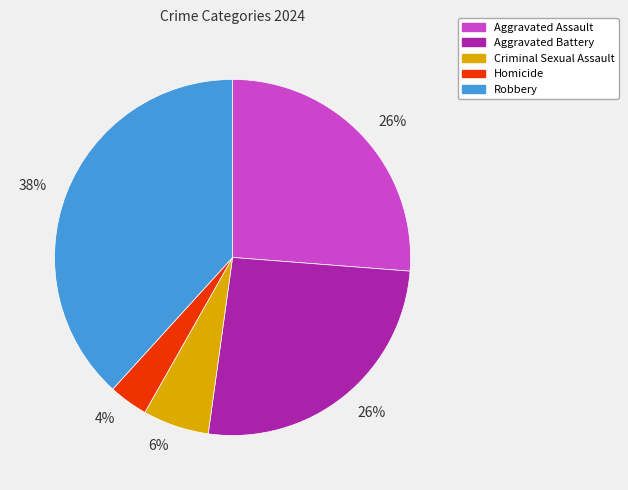

Count the number of slices in the pie.

5